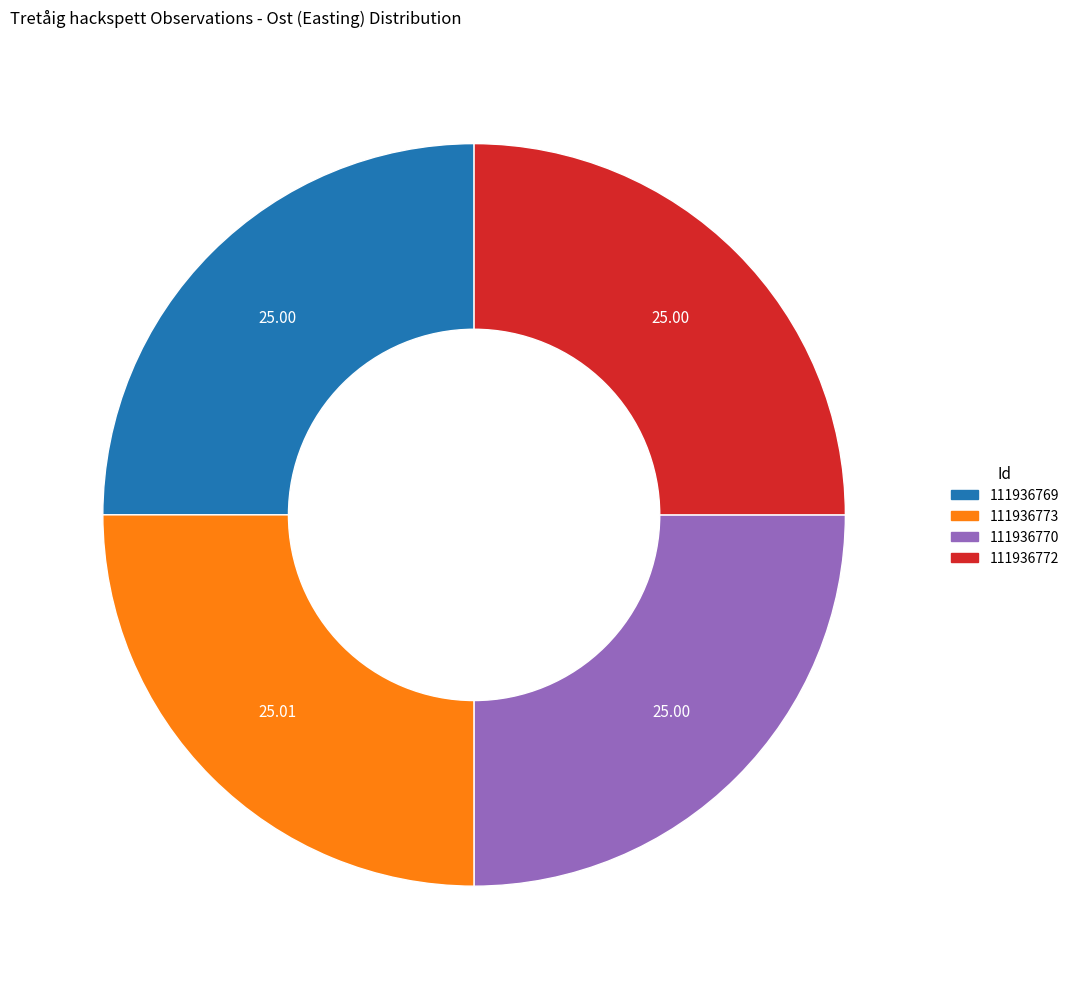

Is it true that 111936770 is 25% of the pie?

True